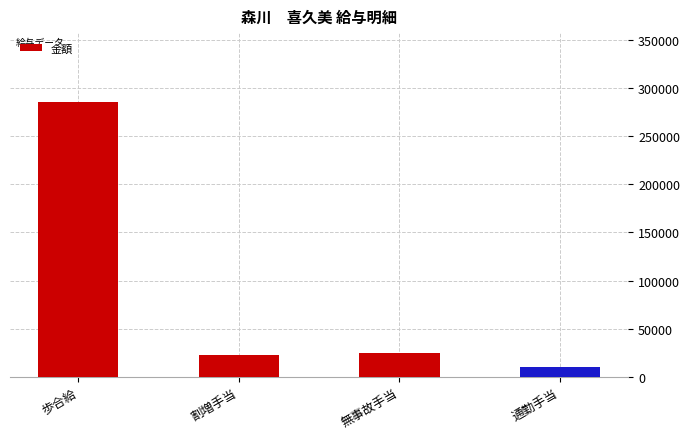

Which label corresponds to the largest value in the chart?

歩合給